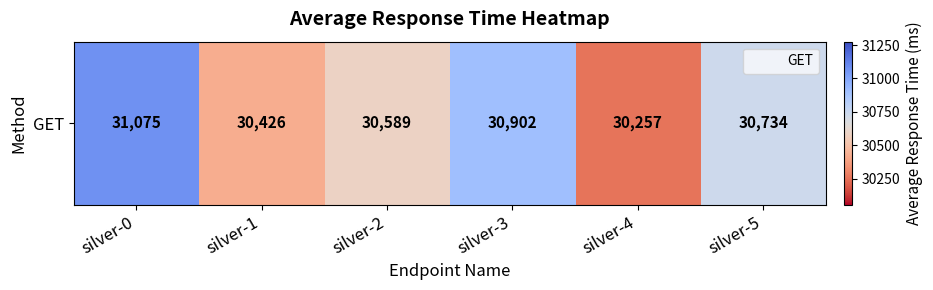

The value at silver-1 is 30426. True or false?

True